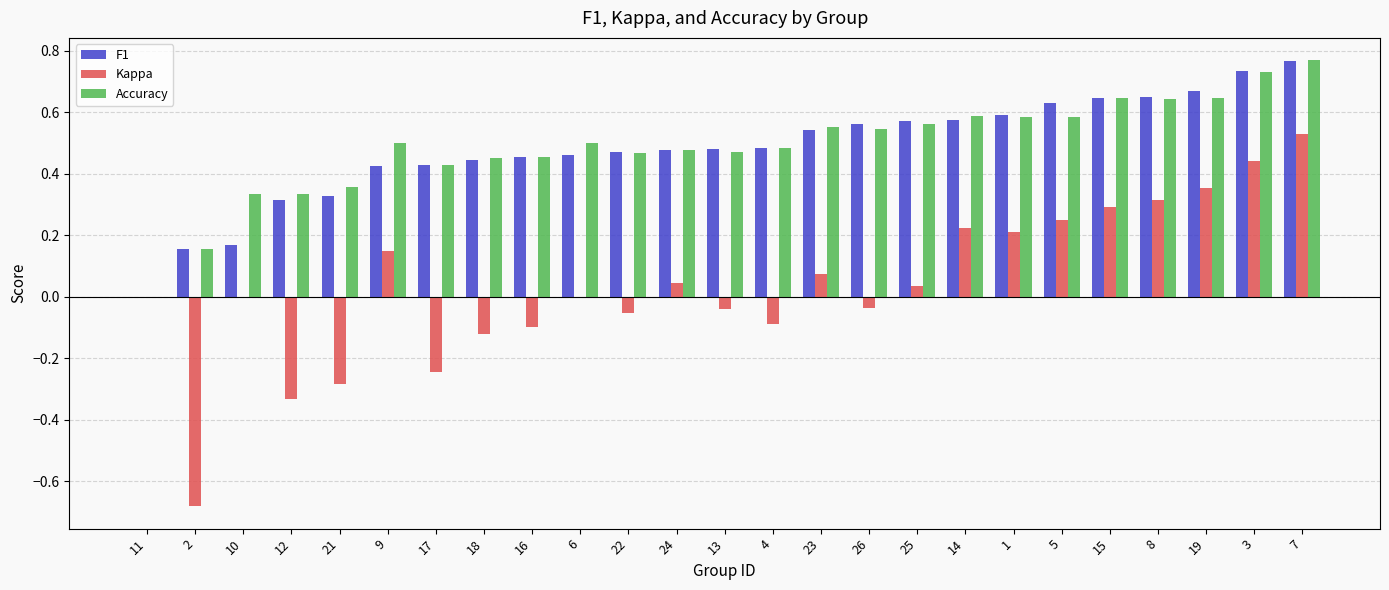

Between 19 and 7, which series saw the biggest shift?

Kappa